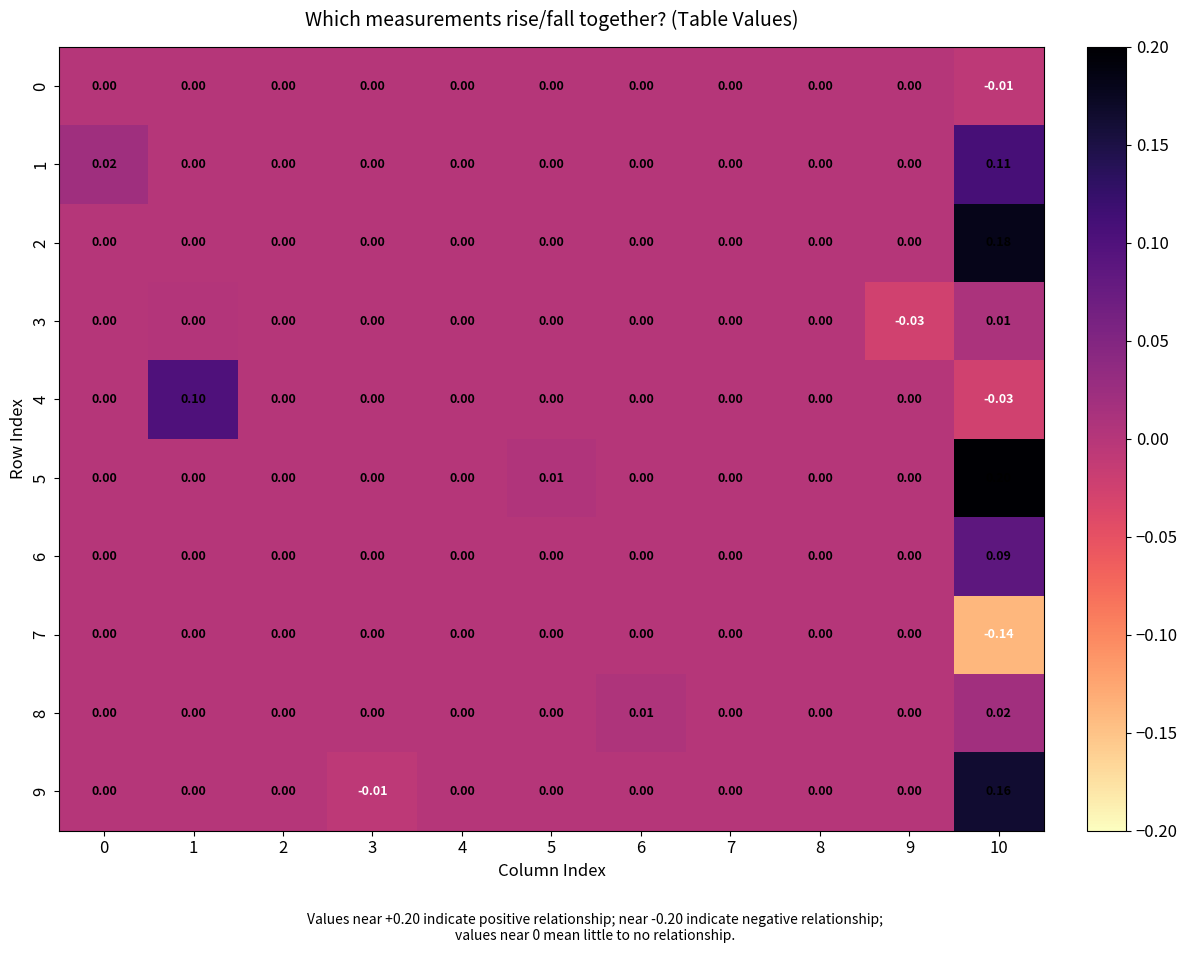

At 3, list the series in order from largest to smallest.

0, 1, 2, 3, 4, 5, 6, 7, 8, 9